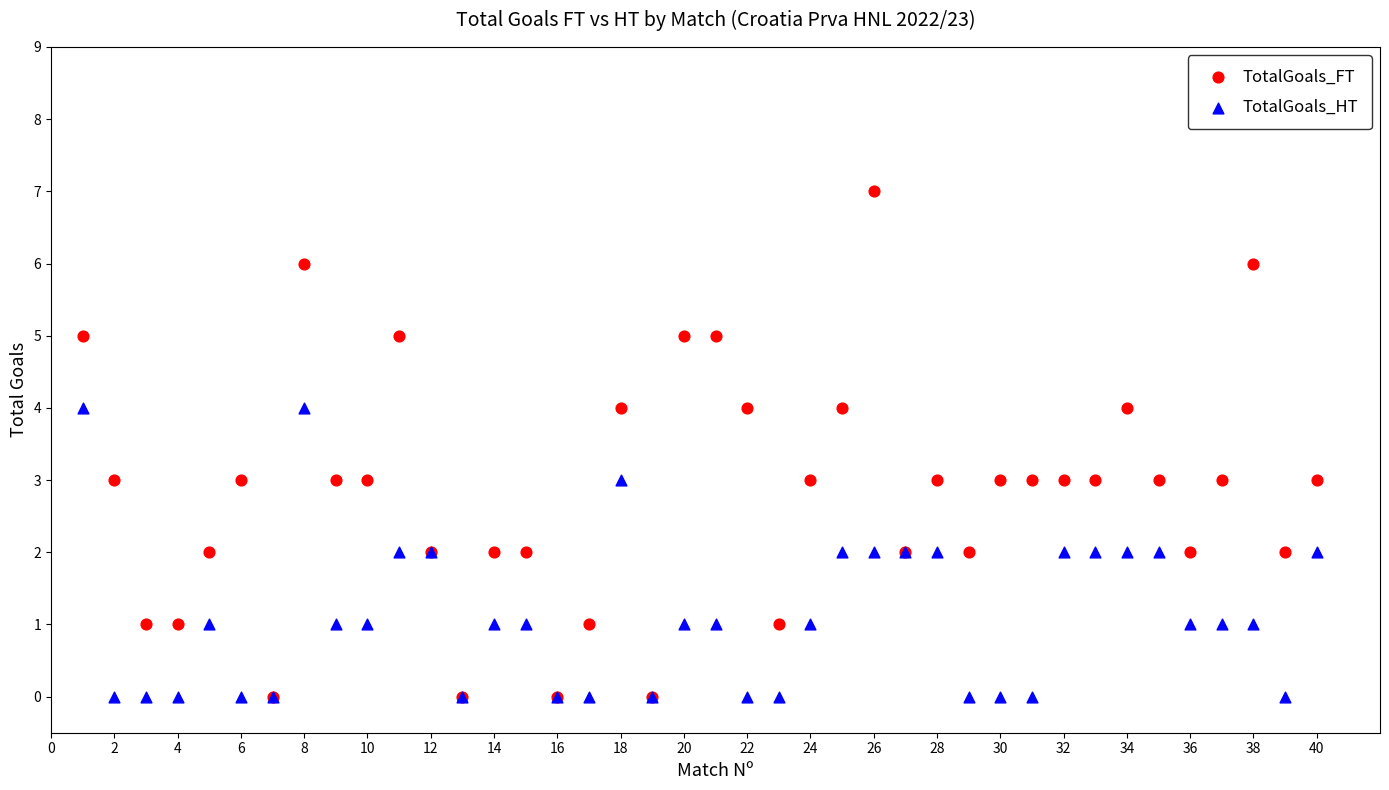

What are all the series names shown in the legend?

TotalGoals_FT, TotalGoals_HT